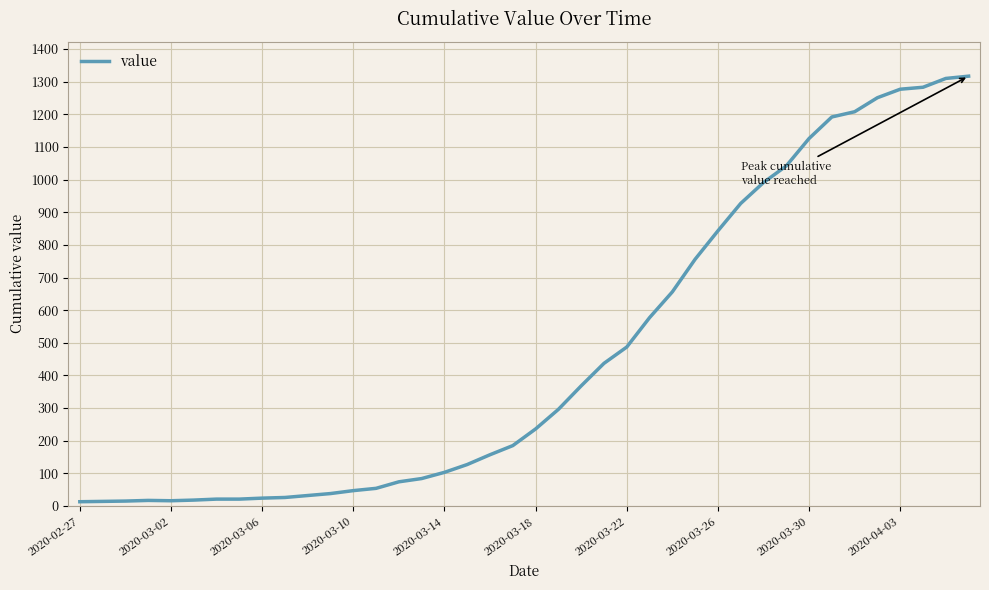

What is the difference between the maximum and second lowest values?

1303